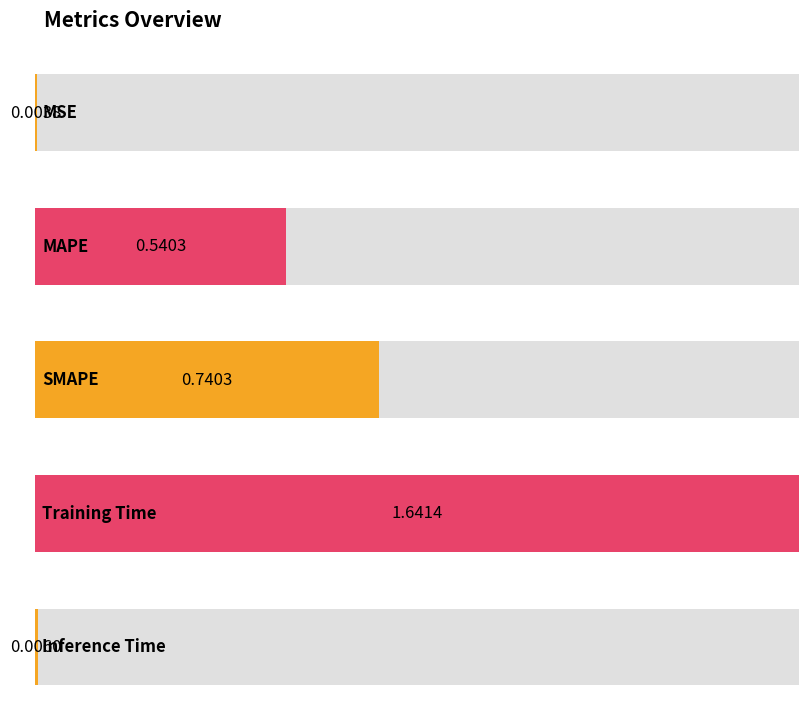

Rank the categories by value from lowest to highest.

MSE, Inference Time, MAPE, SMAPE, Training Time